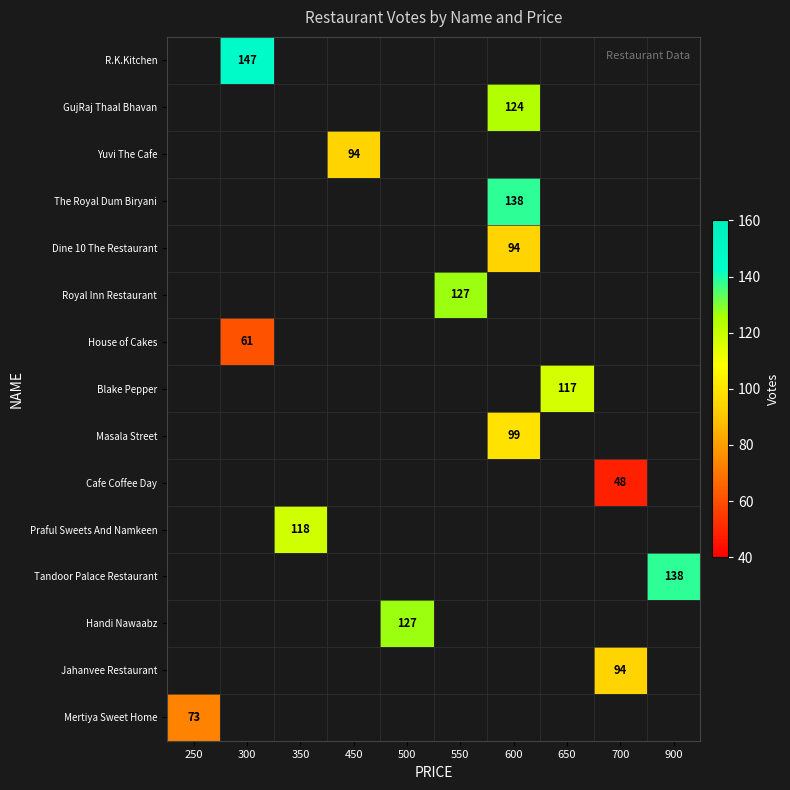

Which label corresponds to the largest value in the chart?

300